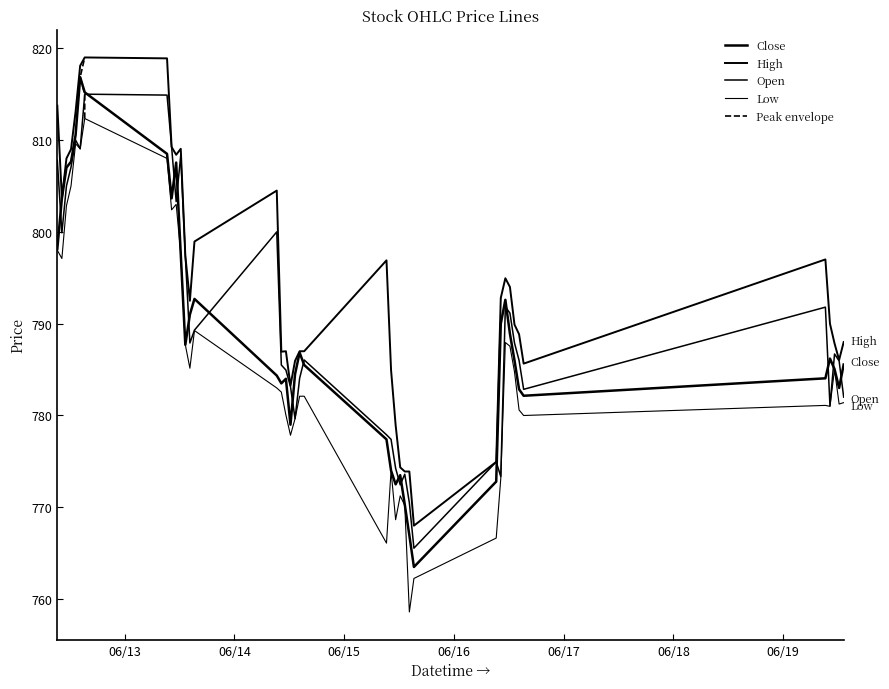

At which category is the sum across all series the highest?

2023-06-12 15:15